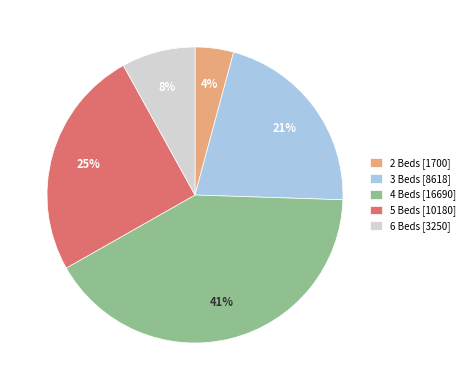

The 6 Beds [3250] slice represents 8% of the pie. True or false?

True